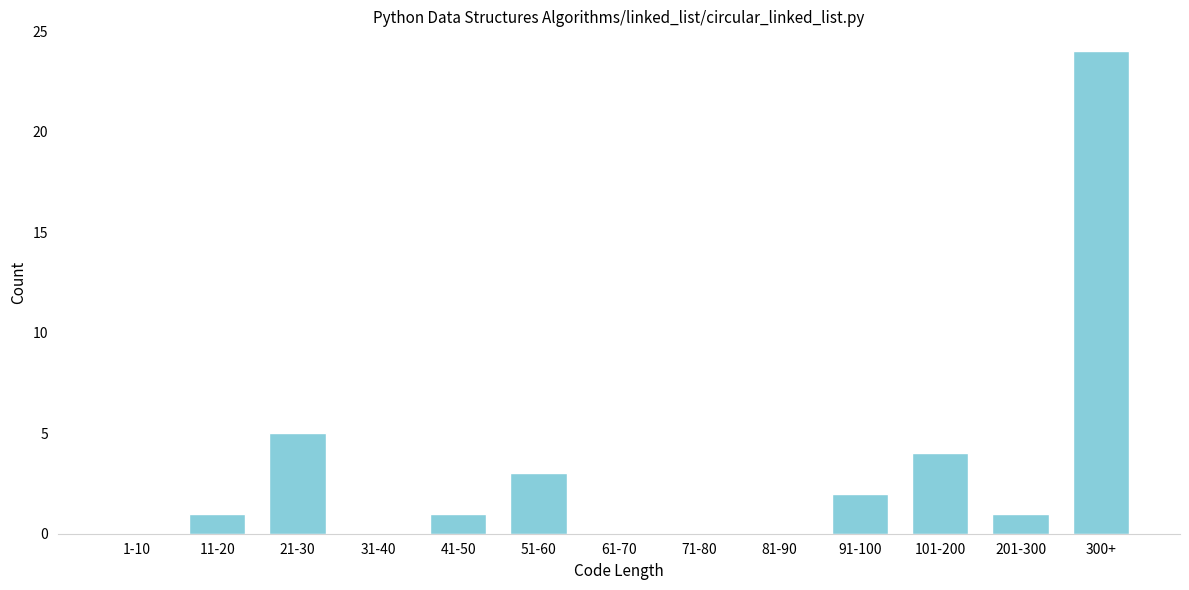

Reading left to right, list all the values displayed in this chart.

1-10=0	11-20=1	21-30=5	31-40=0	41-50=1	51-60=3	61-70=0	71-80=0	81-90=0	91-100=2	101-200=4	201-300=1	300+=24